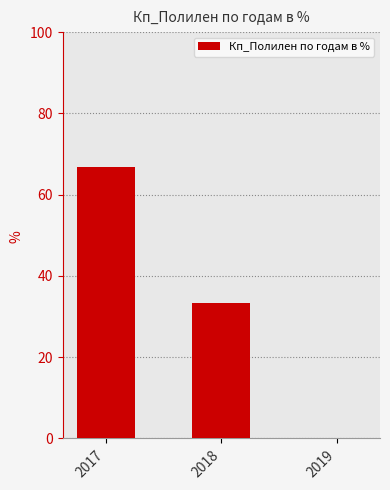

What is the sum of all values?

100.0